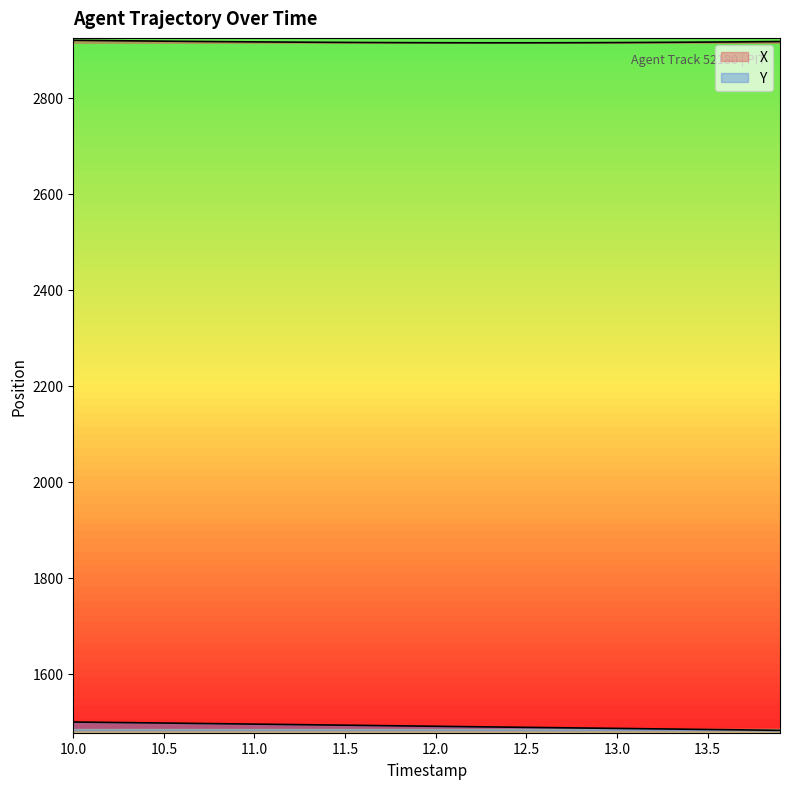

Rank the series by their maximum value, from lowest to highest.

Y, X